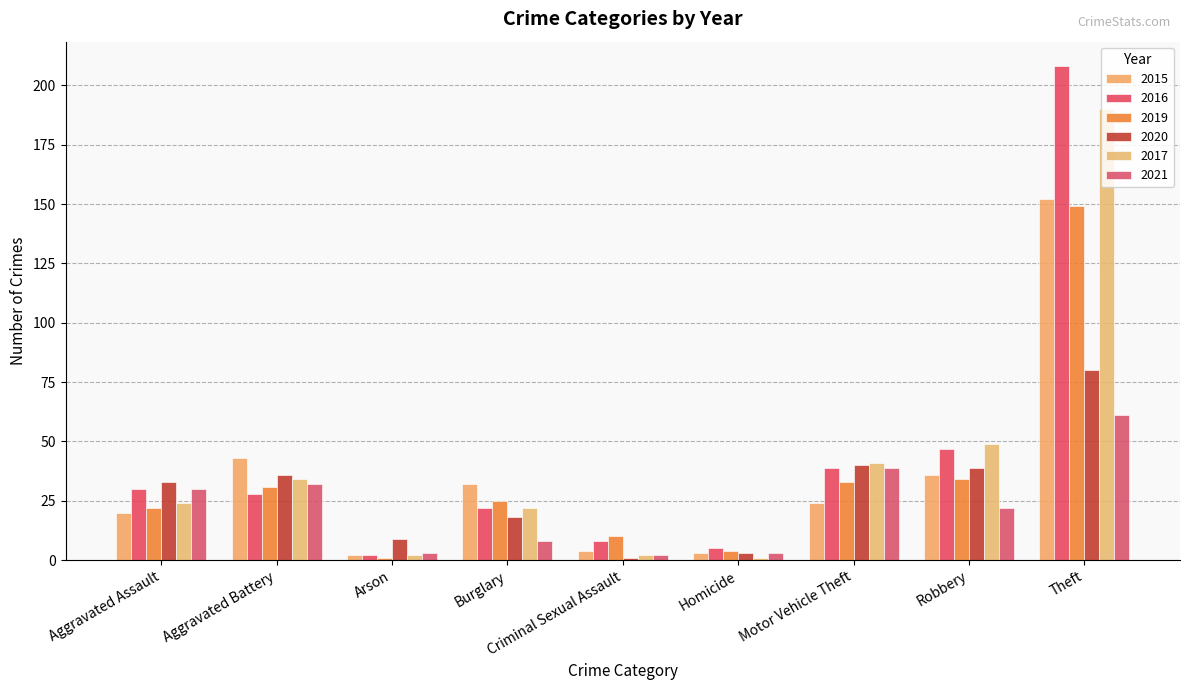

Reading left to right, list all the values displayed in this chart.

2015: Aggravated Assault=20	Aggravated Battery=43	Arson=2	Burglary=32	Criminal Sexual Assault=4	Homicide=3	Motor Vehicle Theft=24	Robbery=36	Theft=152
2016: Aggravated Assault=30	Aggravated Battery=28	Arson=2	Burglary=22	Criminal Sexual Assault=8	Homicide=5	Motor Vehicle Theft=39	Robbery=47	Theft=208
2019: Aggravated Assault=22	Aggravated Battery=31	Arson=1	Burglary=25	Criminal Sexual Assault=10	Homicide=4	Motor Vehicle Theft=33	Robbery=34	Theft=149
2020: Aggravated Assault=33	Aggravated Battery=36	Arson=9	Burglary=18	Criminal Sexual Assault=1	Homicide=3	Motor Vehicle Theft=40	Robbery=39	Theft=80
2017: Aggravated Assault=24	Aggravated Battery=34	Arson=2	Burglary=22	Criminal Sexual Assault=2	Homicide=1	Motor Vehicle Theft=41	Robbery=49	Theft=190
2021: Aggravated Assault=30	Aggravated Battery=32	Arson=3	Burglary=8	Criminal Sexual Assault=2	Homicide=3	Motor Vehicle Theft=39	Robbery=22	Theft=61